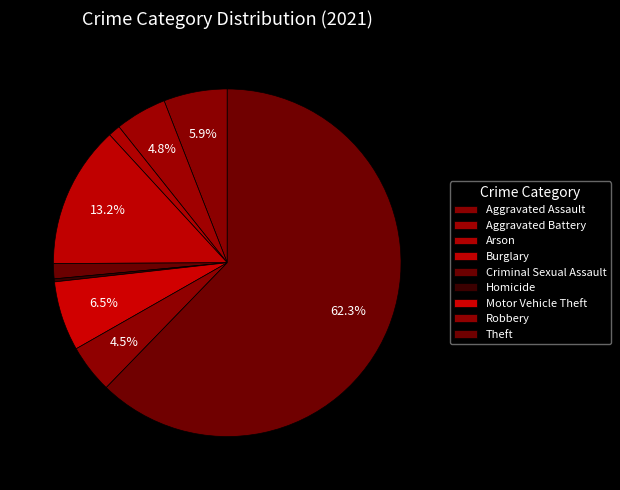

Combined, what portion of the pie is Arson and Aggravated Assault?

7.0%